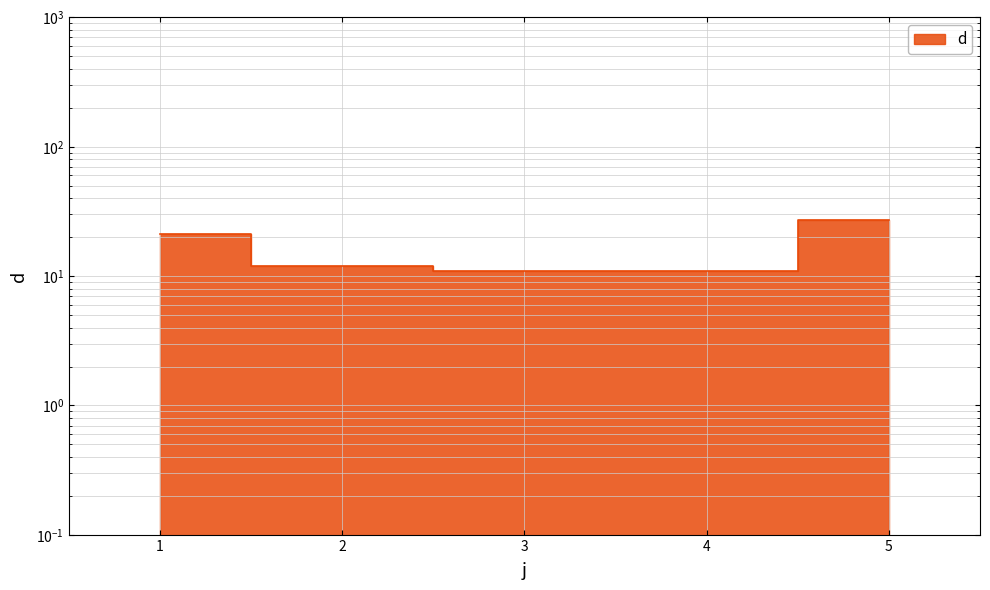

What is the sum of the values at 4 and 2?

23